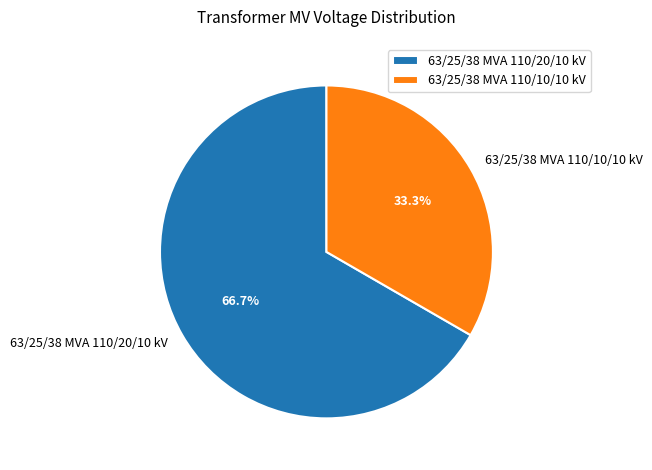

The 63/25/38 MVA 110/20/10 kV slice represents 55% of the pie. True or false?

False